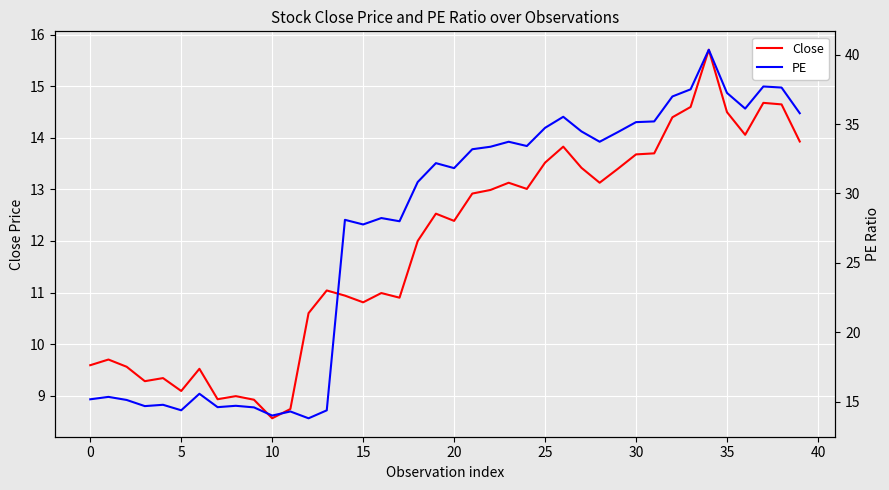

At how many categories does at least one series exceed 40?

1